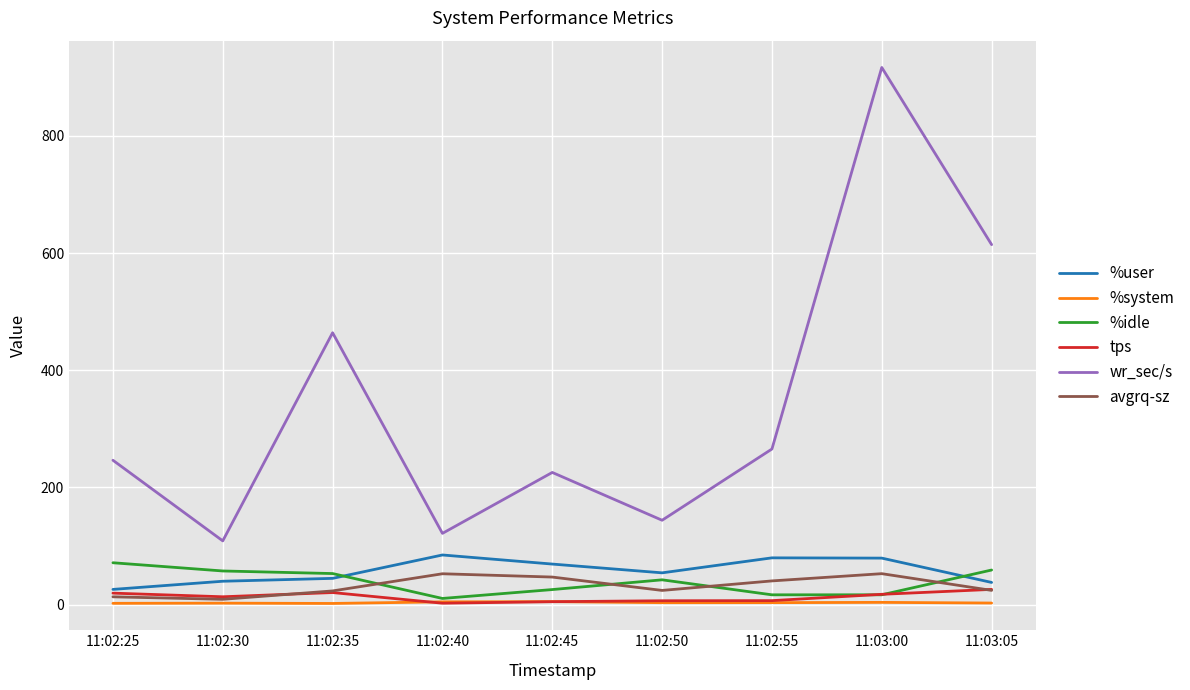

True or false: %idle has a value of 42.3 at 11:02:50.

True